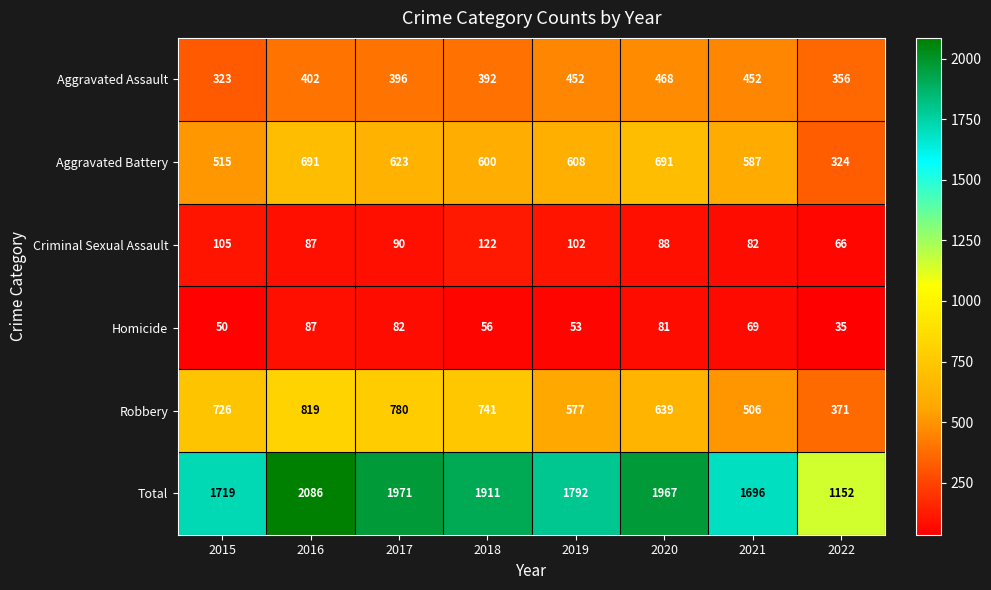

What is the difference between the maximum and minimum values in the Total series?

934